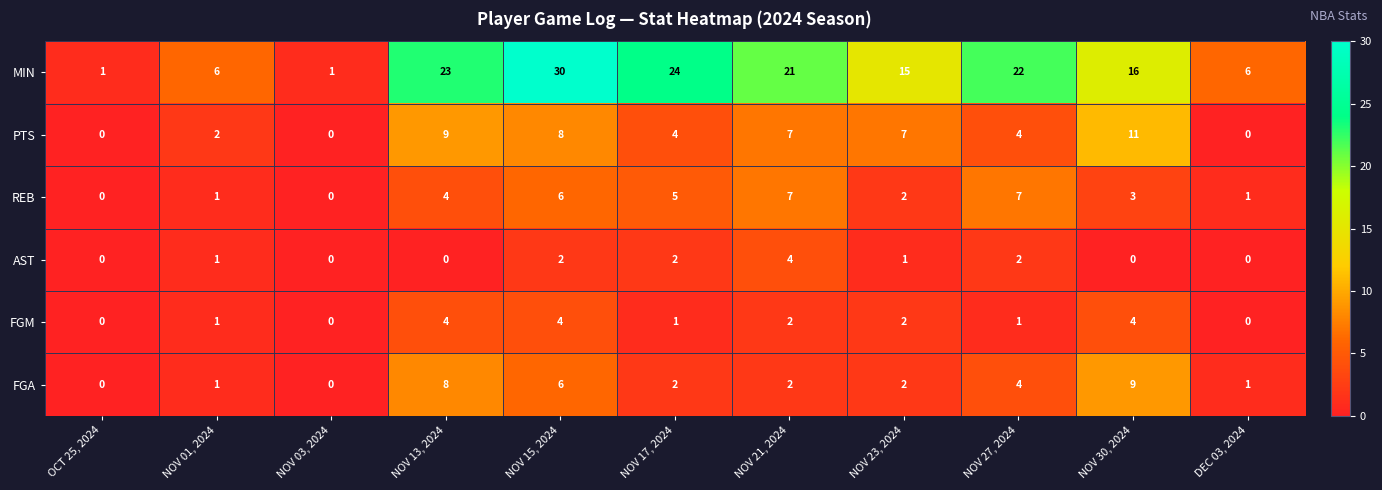

What is the maximum value shown in the chart?

30